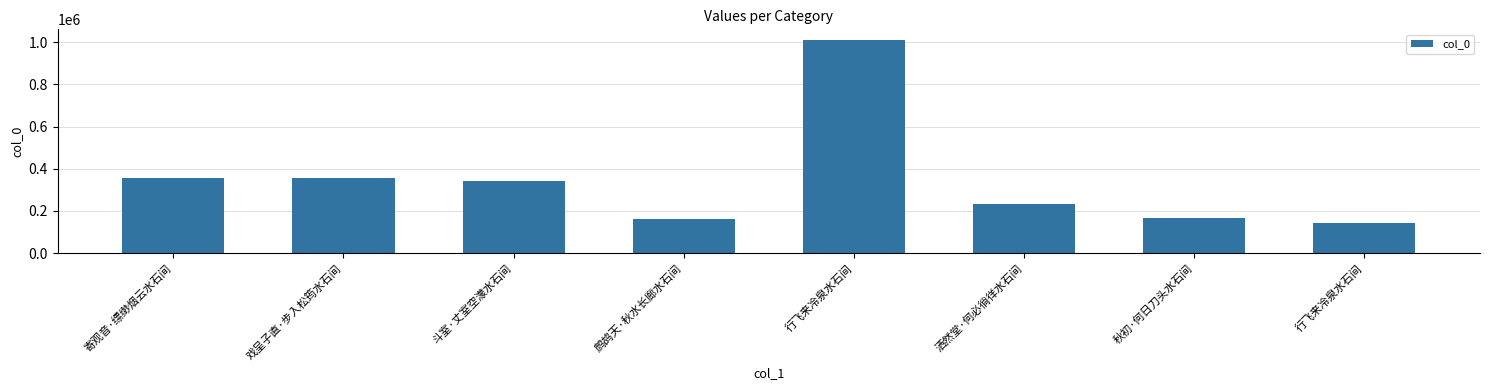

What is the approximate value at 行飞来冷泉水石间, to the nearest 100?

1010500